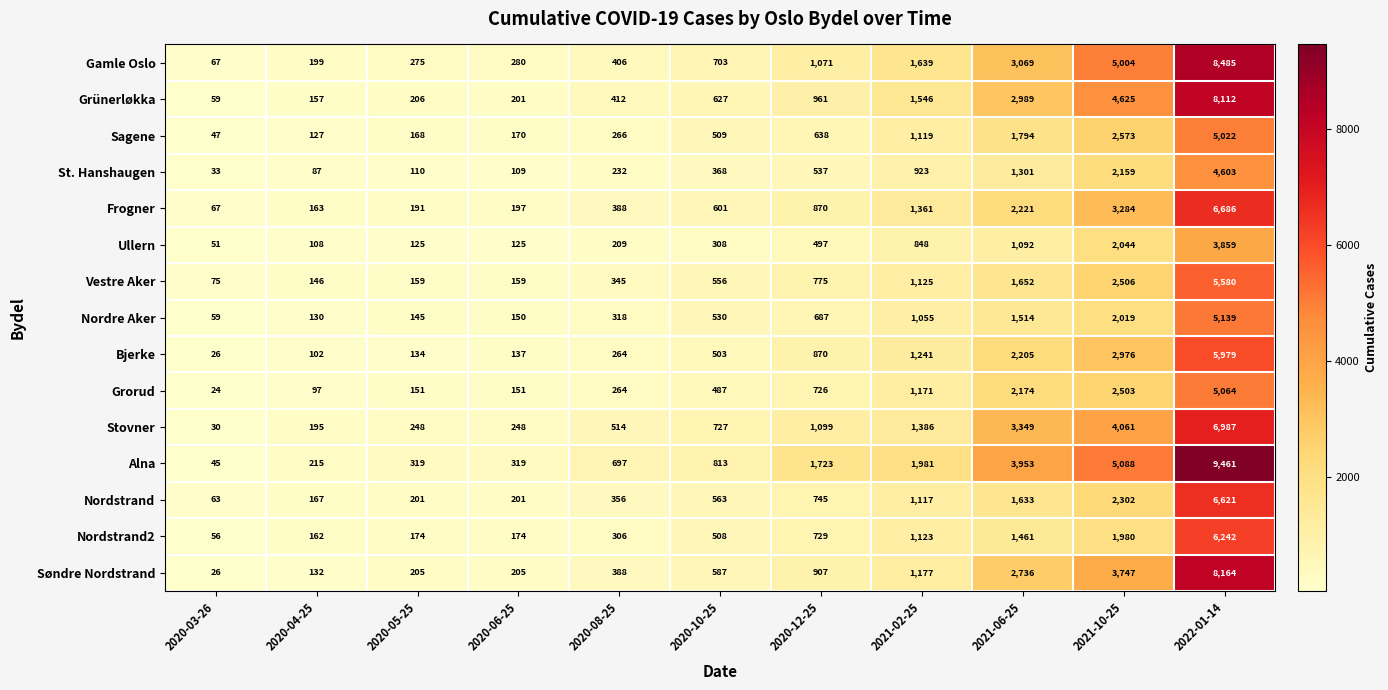

True or false: Søndre Nordstrand has a value of 205 at 2020-05-25.

True